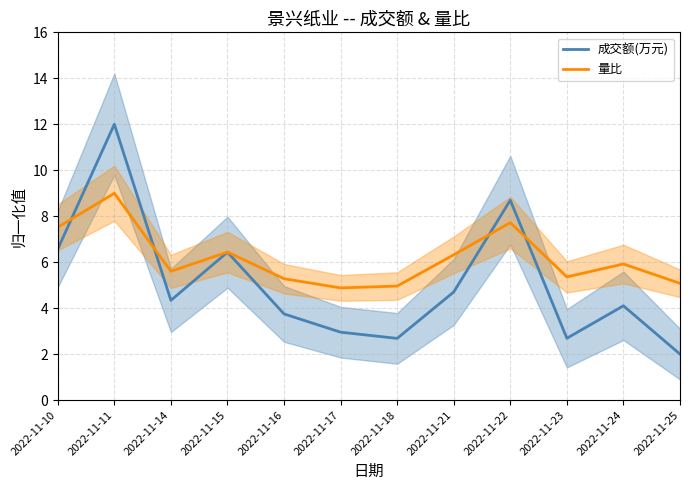

At which category is the sum across all series the highest?

2022-11-11